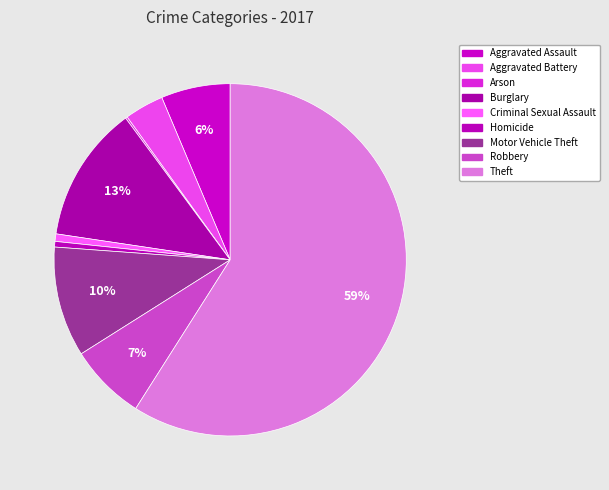

To the nearest percent, what is the combined percentage of Burglary and Arson?

13%